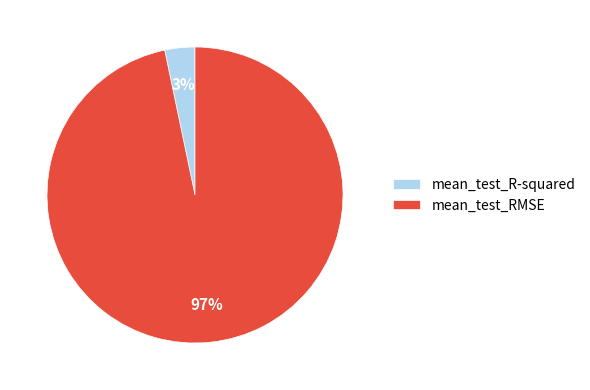

Which category has the biggest portion of the pie?

mean_test_RMSE